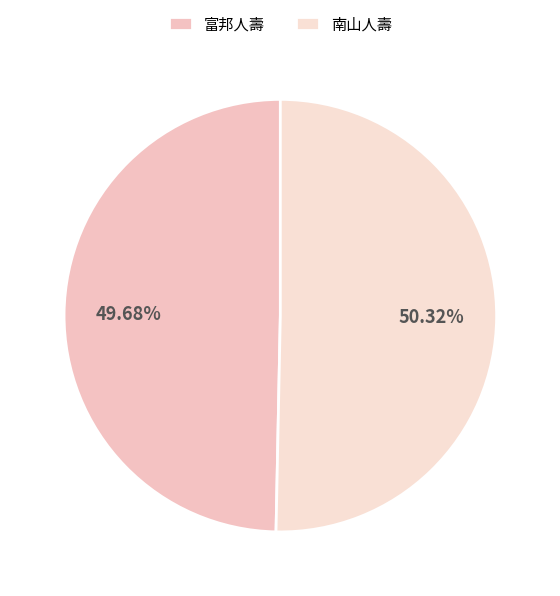

Do 南山人壽 and 富邦人壽 together represent more than half of the pie?

Yes